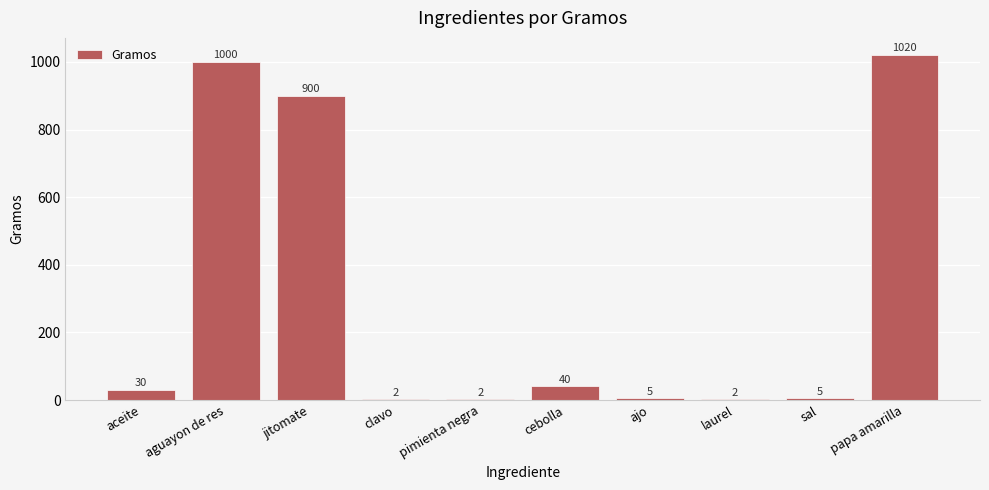

At which category does the chart reach its peak across all series?

papa amarilla